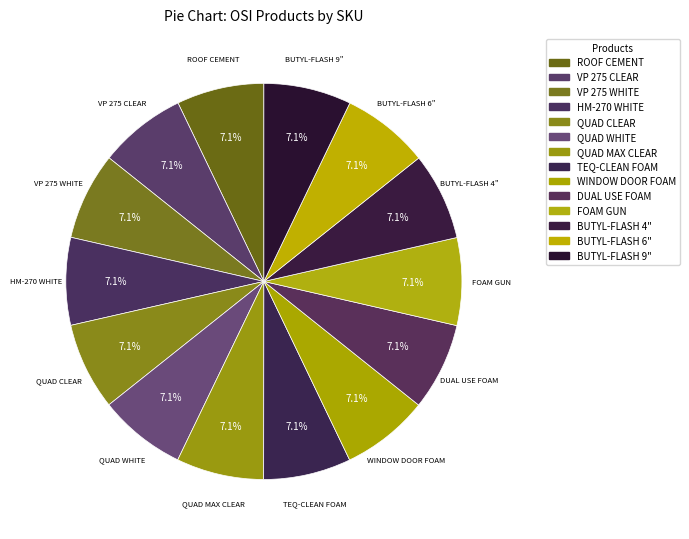

To the nearest percent, what percentage of the pie is TEQ-CLEAN FOAM?

7%